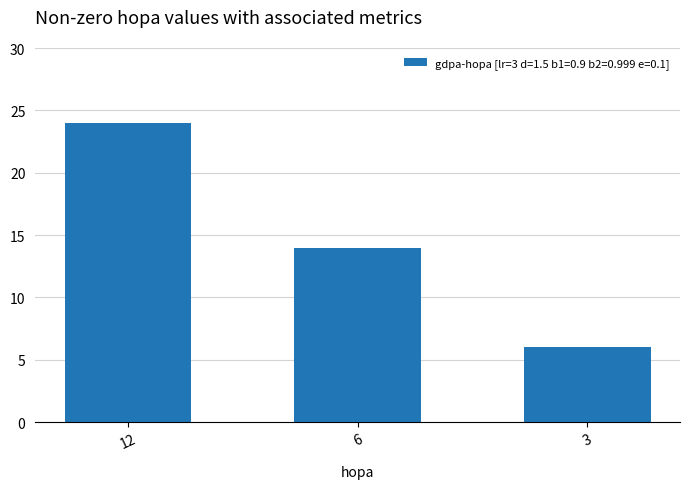

What is the value of the 1st bar from the left?

24